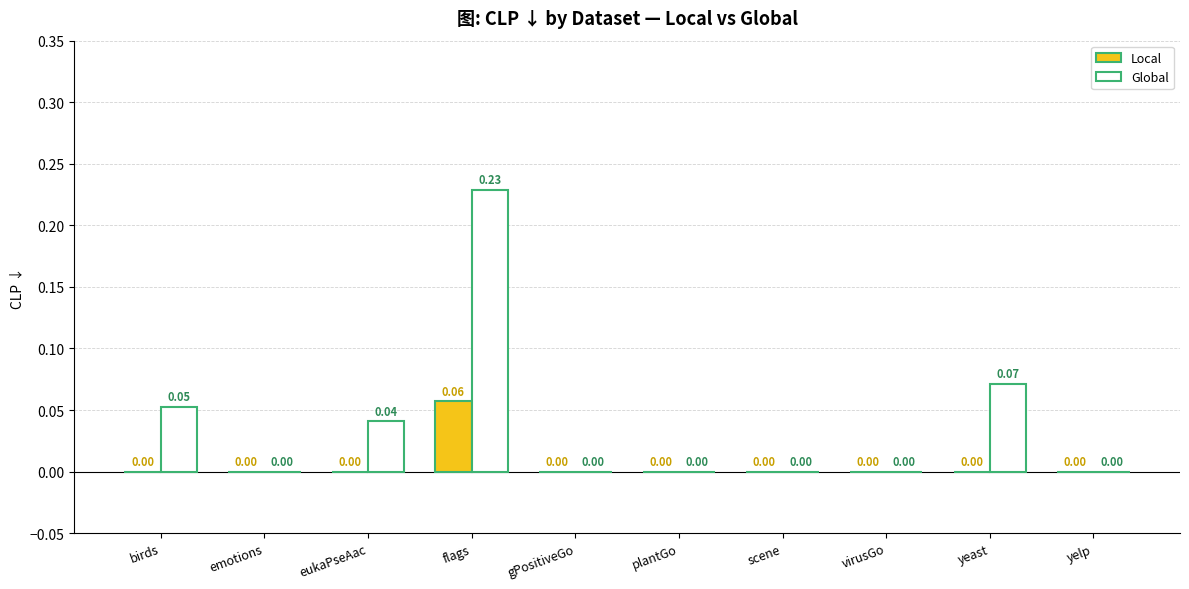

Which series has the largest total across all categories?

Global